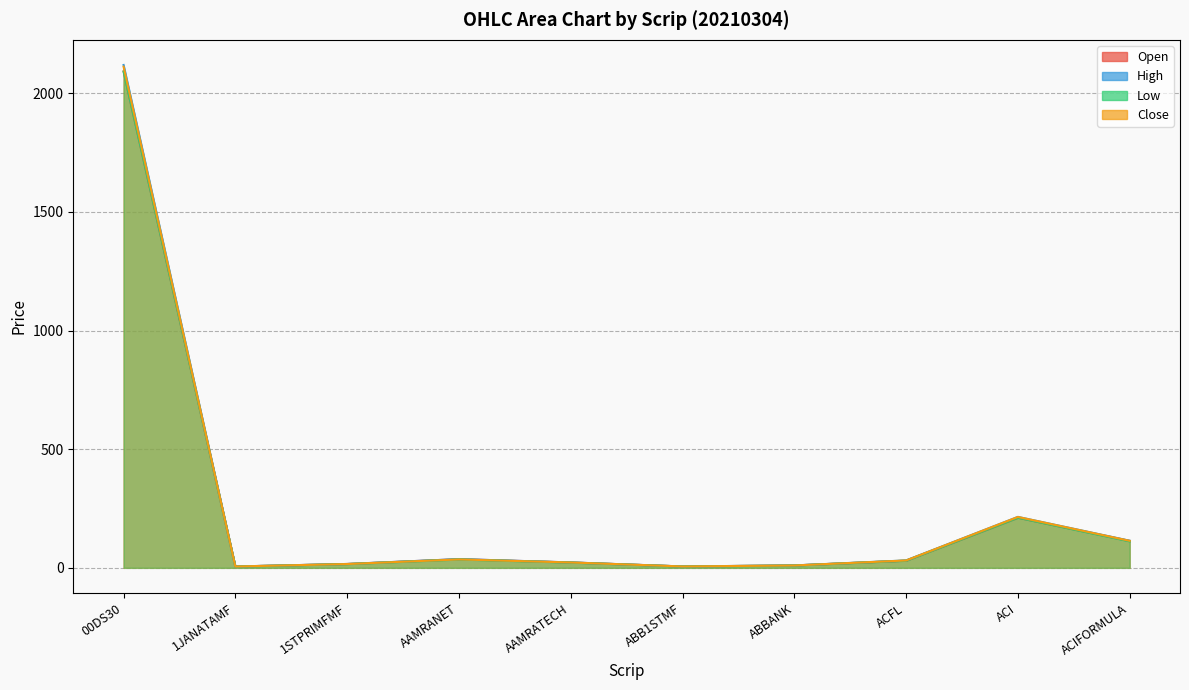

Where does the Open series first go above 30?

00DS30